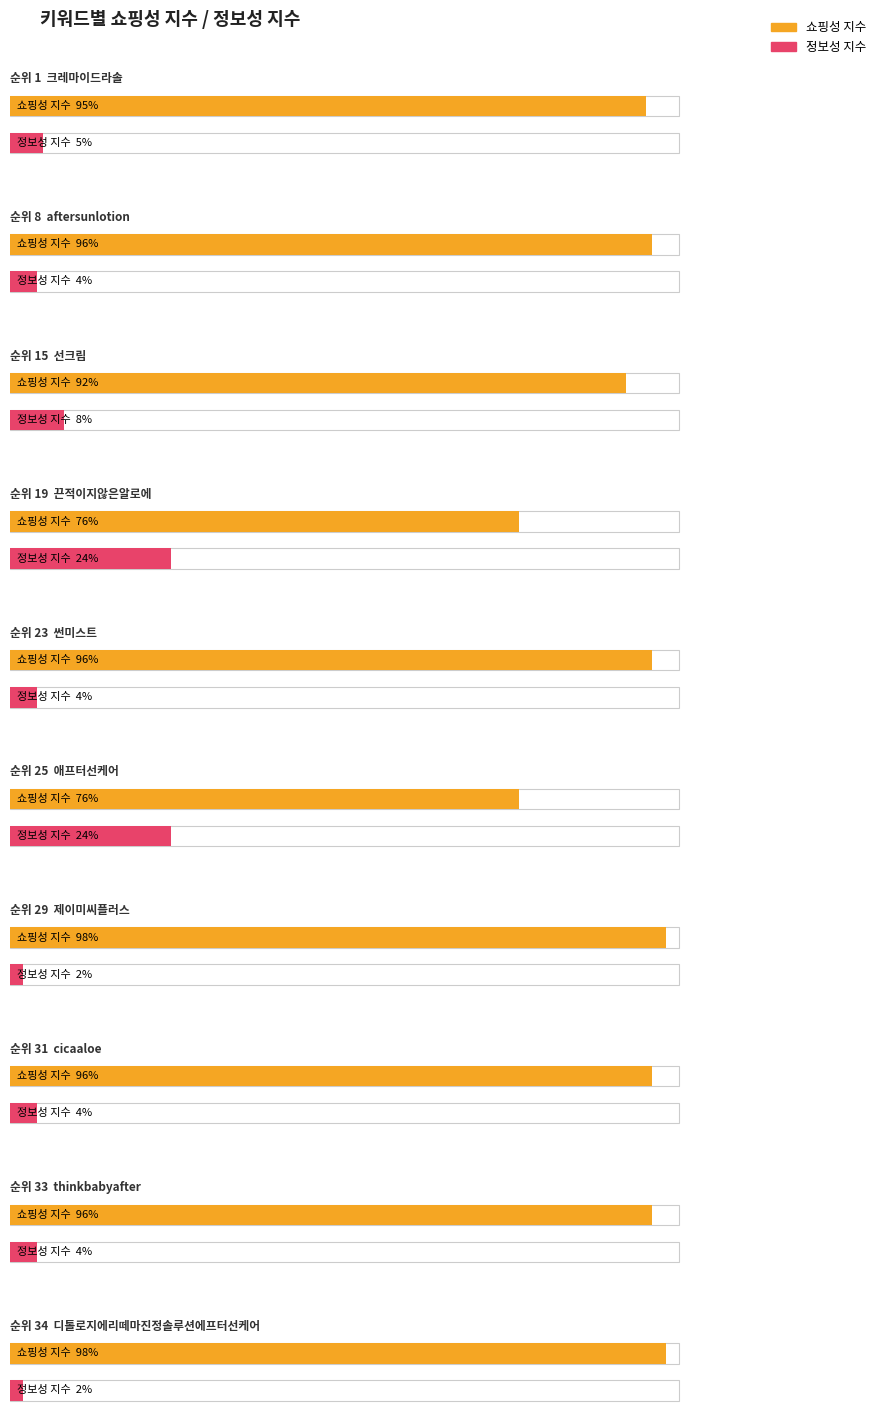

Reading left to right, transcribe all the data shown in this chart.

쇼핑성 지수: 95	96	92	76	96	76	98	96	96	98
정보성 지수: 5	4	8	24	4	24	2	4	4	2